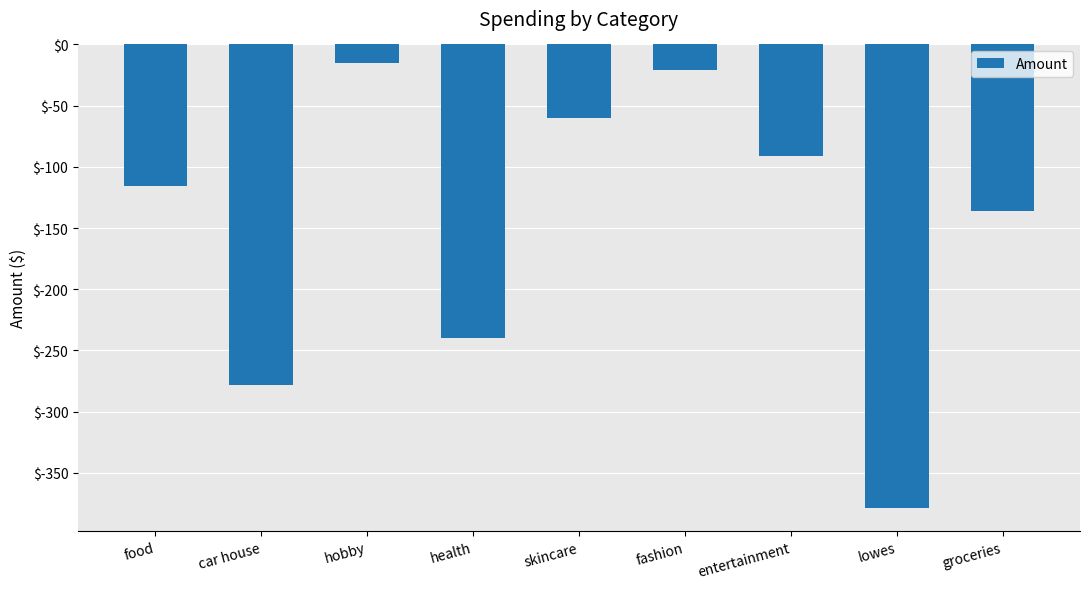

Rank the categories by value from lowest to highest.

lowes, car house, health, groceries, food, entertainment, skincare, fashion, hobby